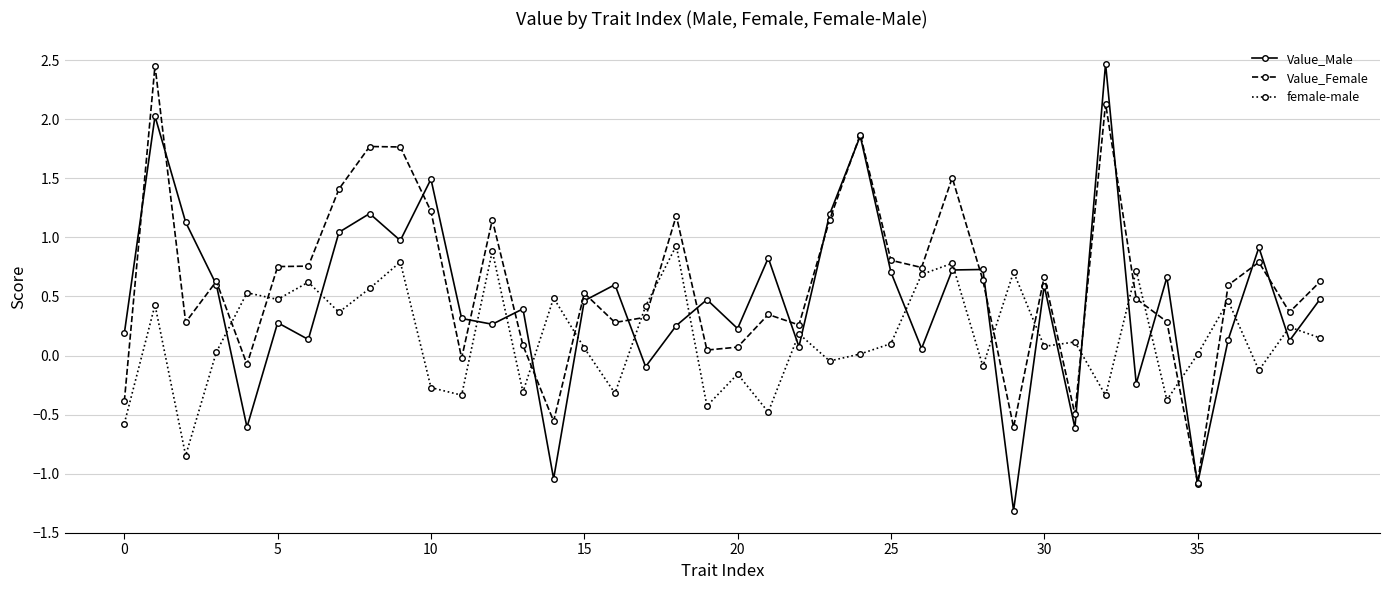

Rank the series by their average value, from lowest to highest.

female-male, Value_Male, Value_Female